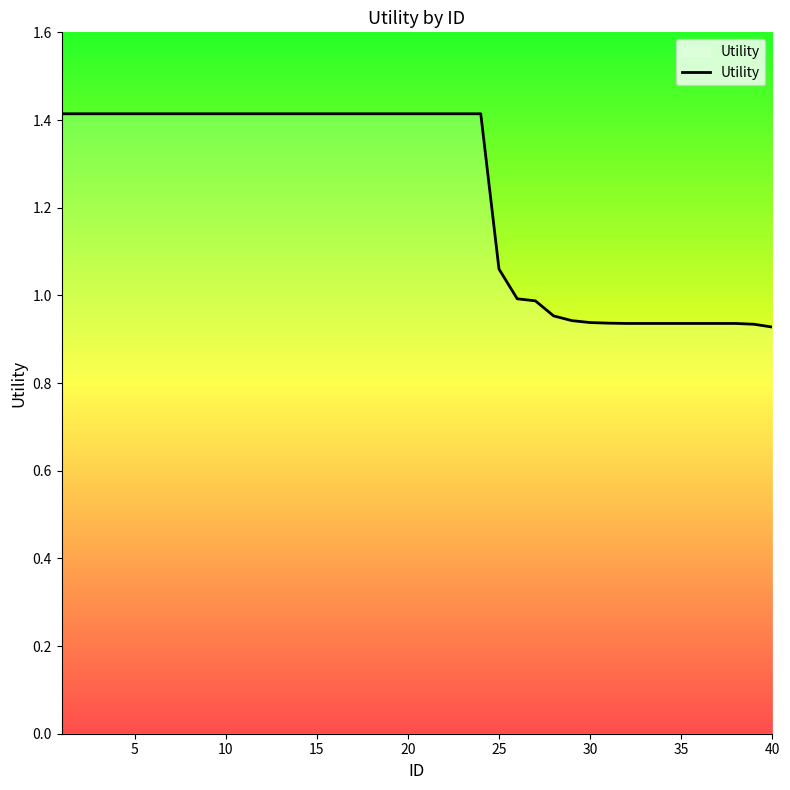

What is the sum of all values?

49.2